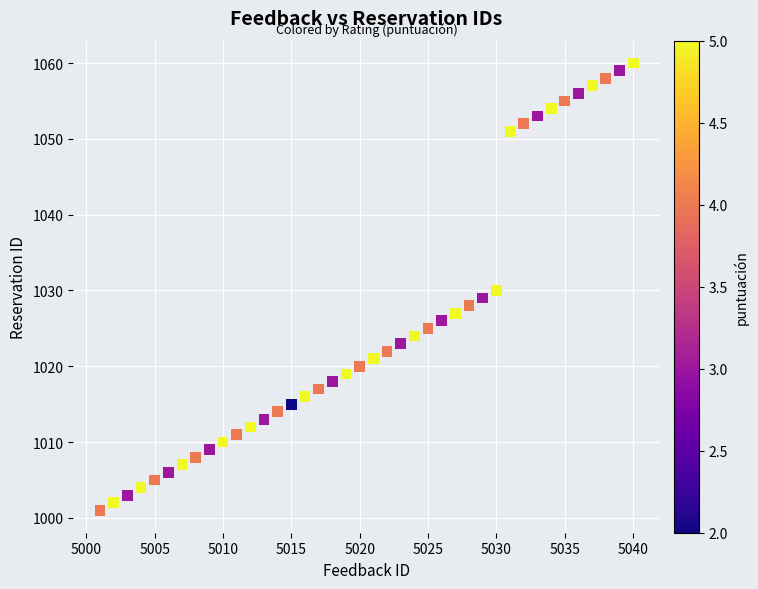

What is the range of Y values (max minus min)?

59